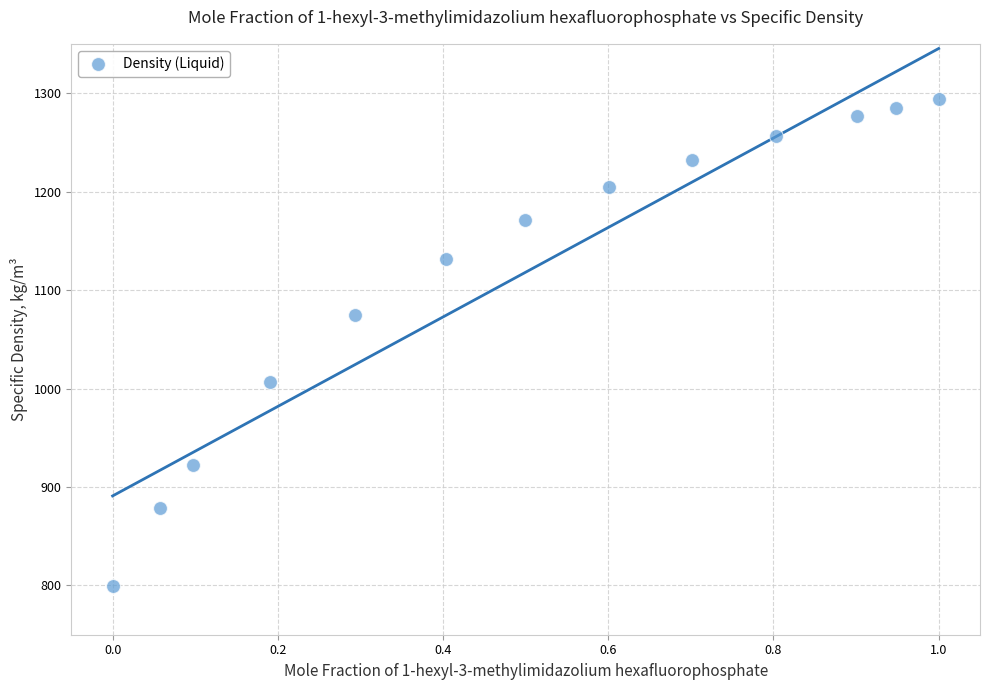

What is the range of Y values (max minus min)?

494.0